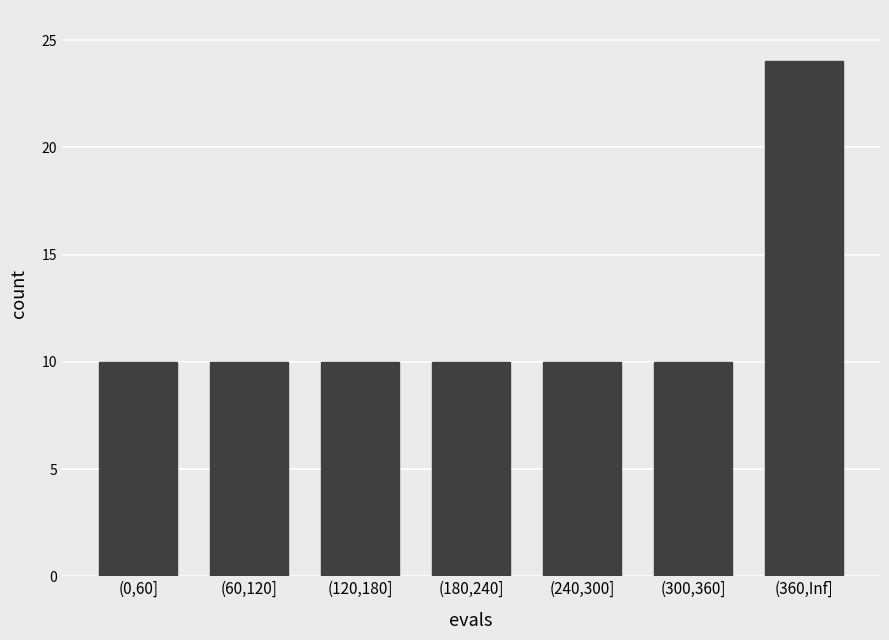

Reading right to left, transcribe all the data shown in this chart.

24	10	10	10	10	10	10